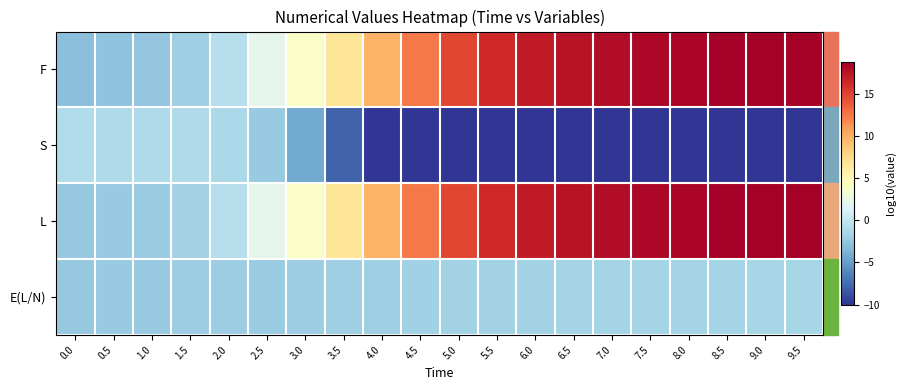

Which series has the largest total across all categories?

L